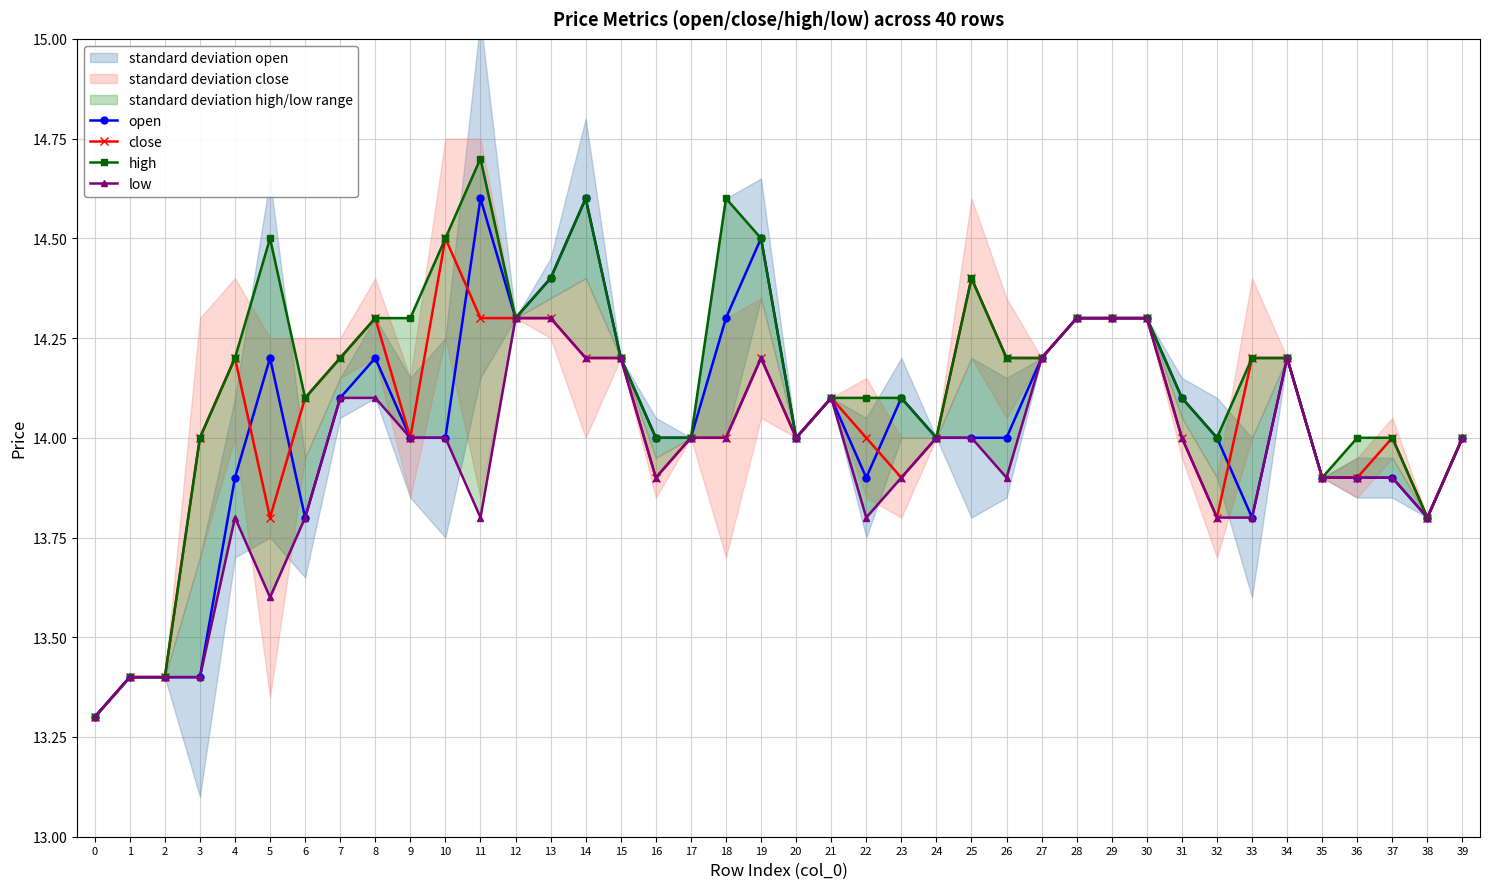

What is the smallest value displayed?

13.3